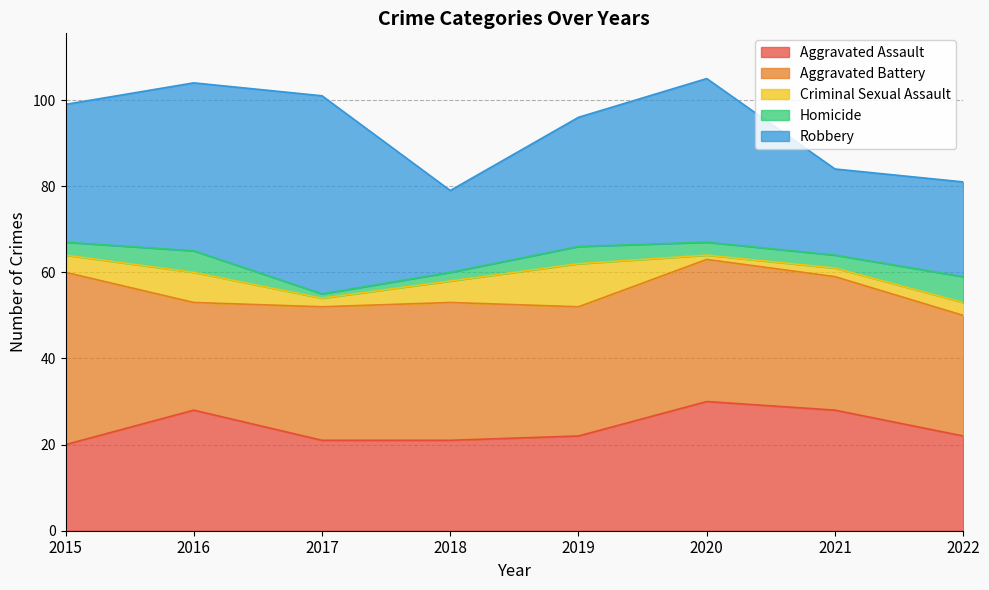

How many lines are shown in the chart?

5